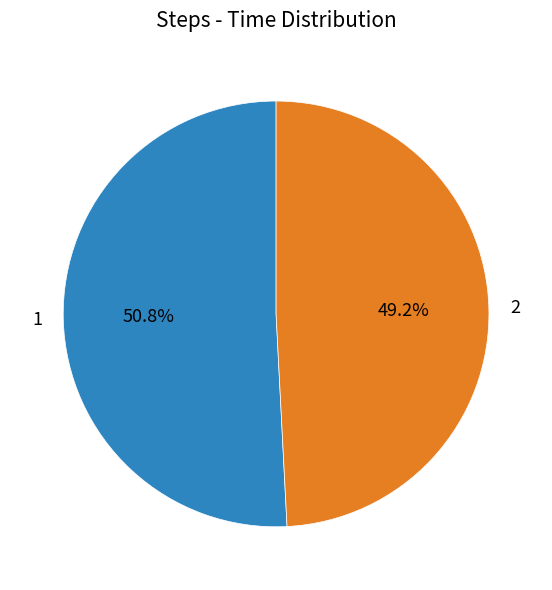

To the nearest percent, what is the combined percentage of 2 and 1?

100%